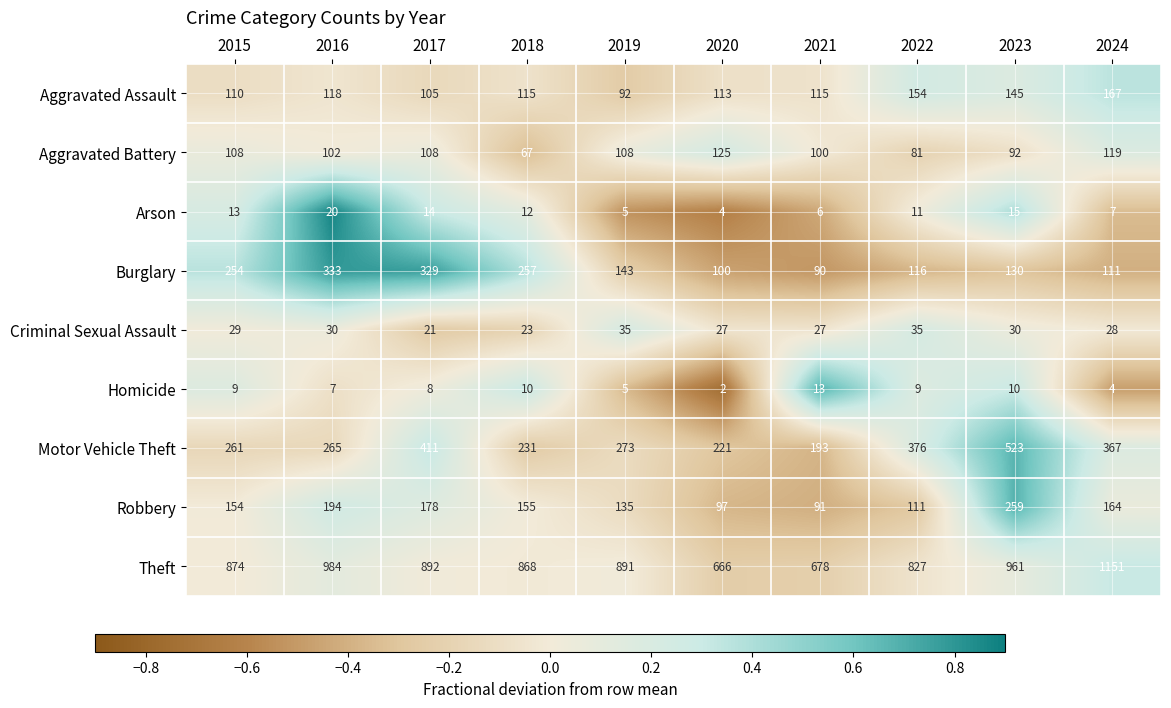

How many data points does each series have?

10